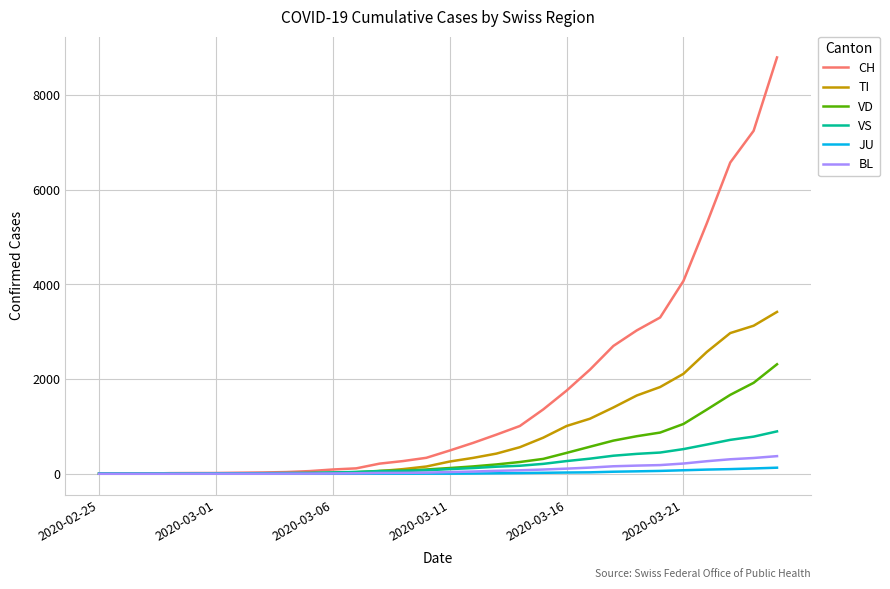

What is the greatest value displayed?

8795